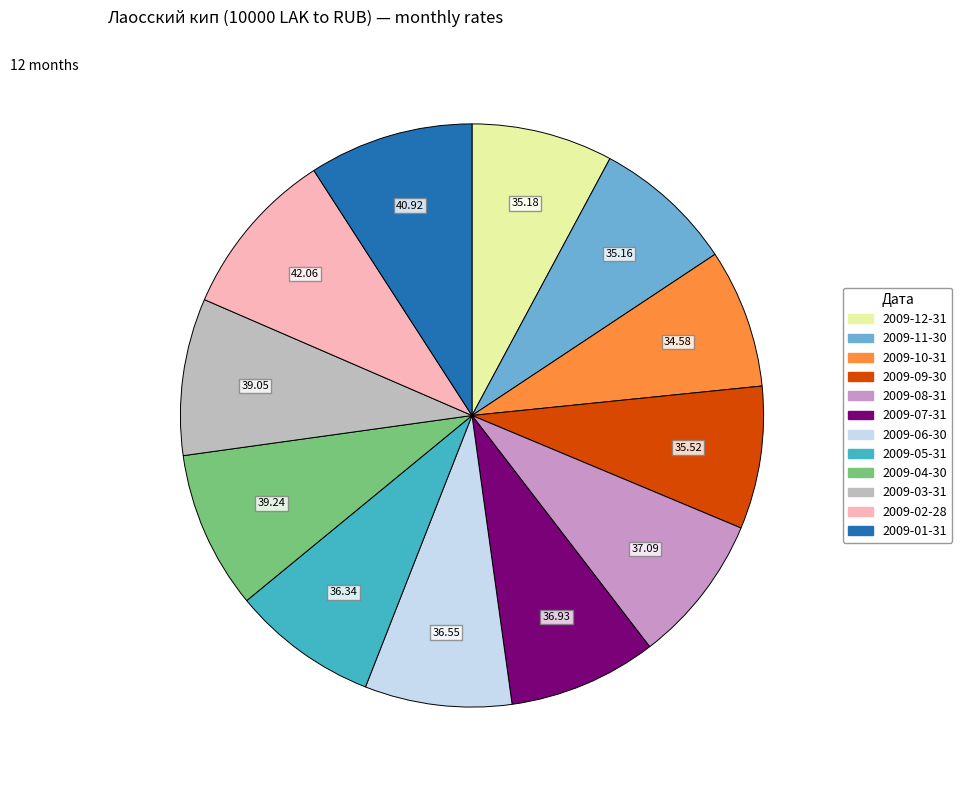

Approximately how many times larger is the value at 2009-02-28 compared to 2009-12-31?

1.2